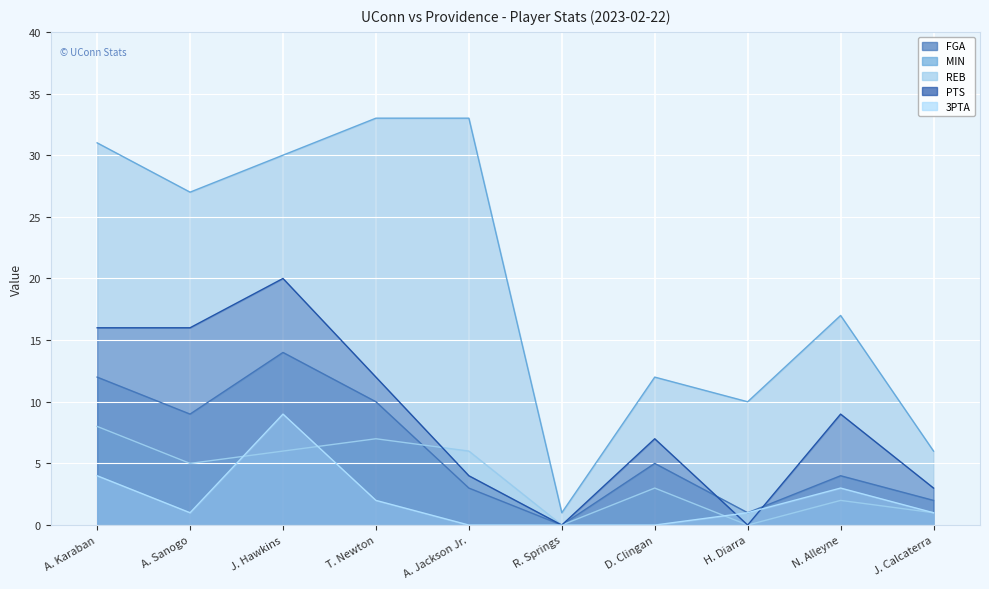

Where do 3PTA and PTS first cross each other?

D. Clingan and H. Diarra